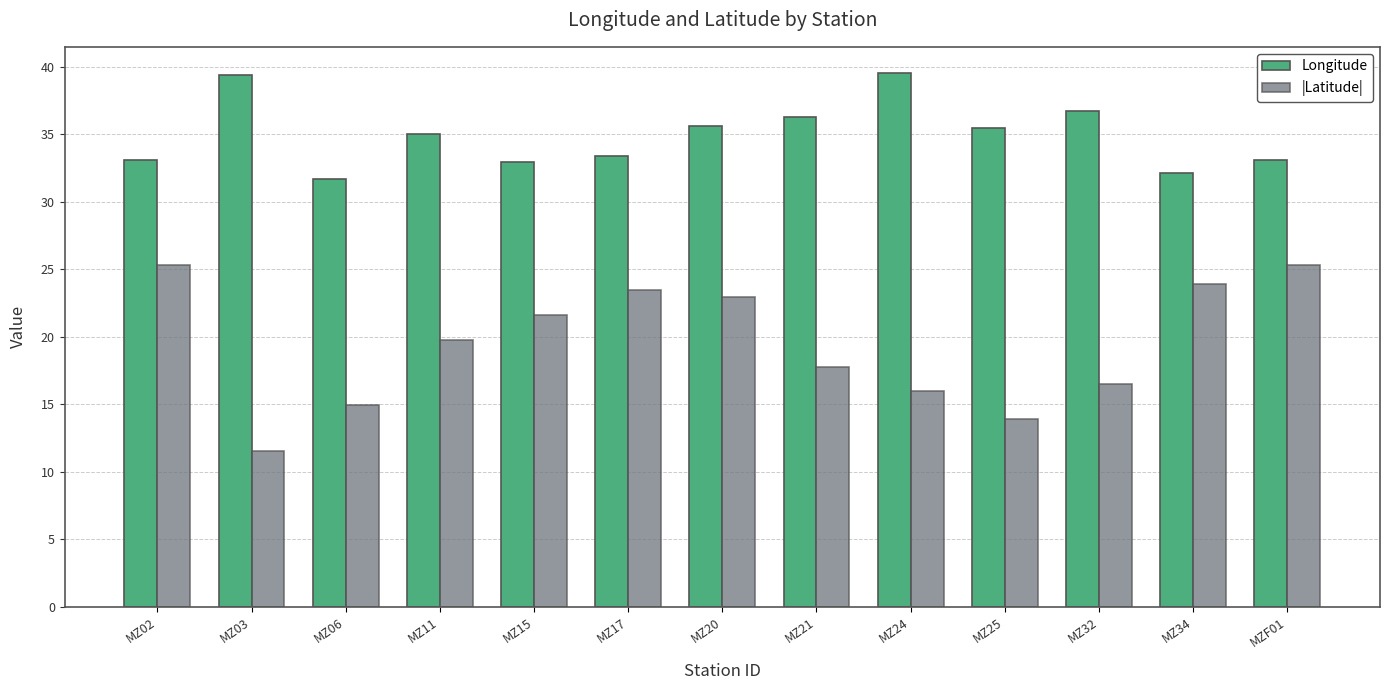

What are all the series names shown in the legend?

Longitude, |Latitude|